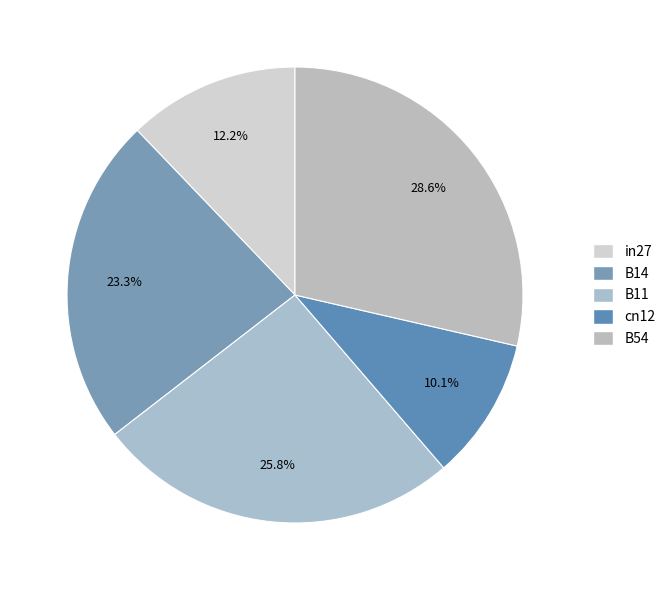

True or false: in27 accounts for 26% of the total.

False